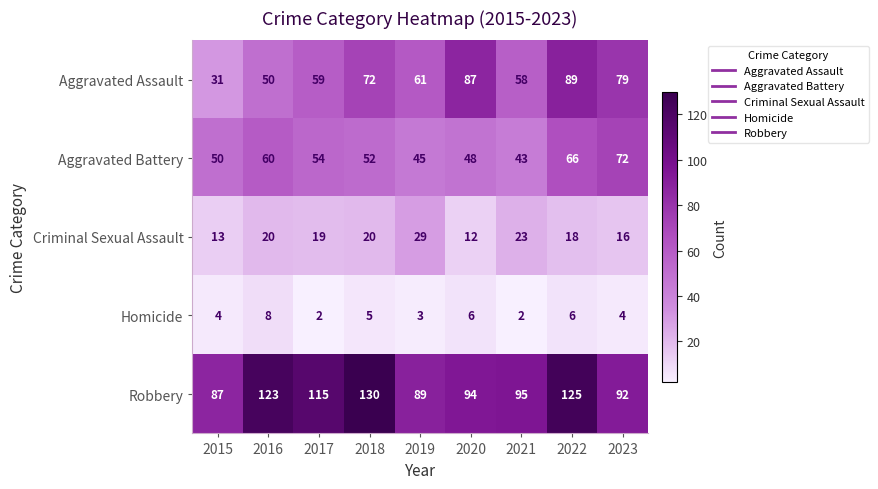

The Robbery series shows 39 at 2022. True or false?

False